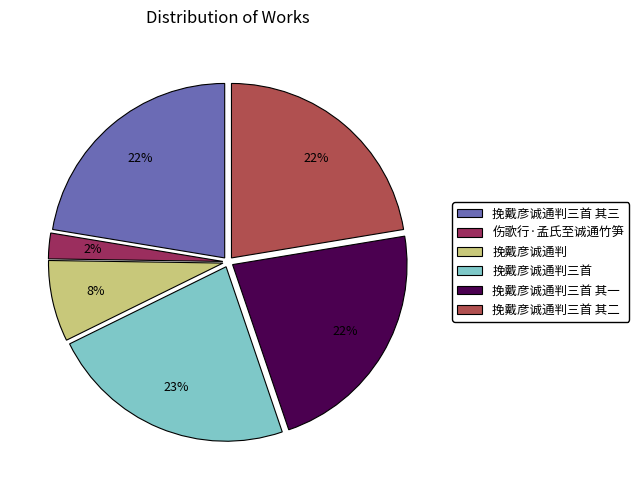

Is there any slice that represents more than half of the pie?

No